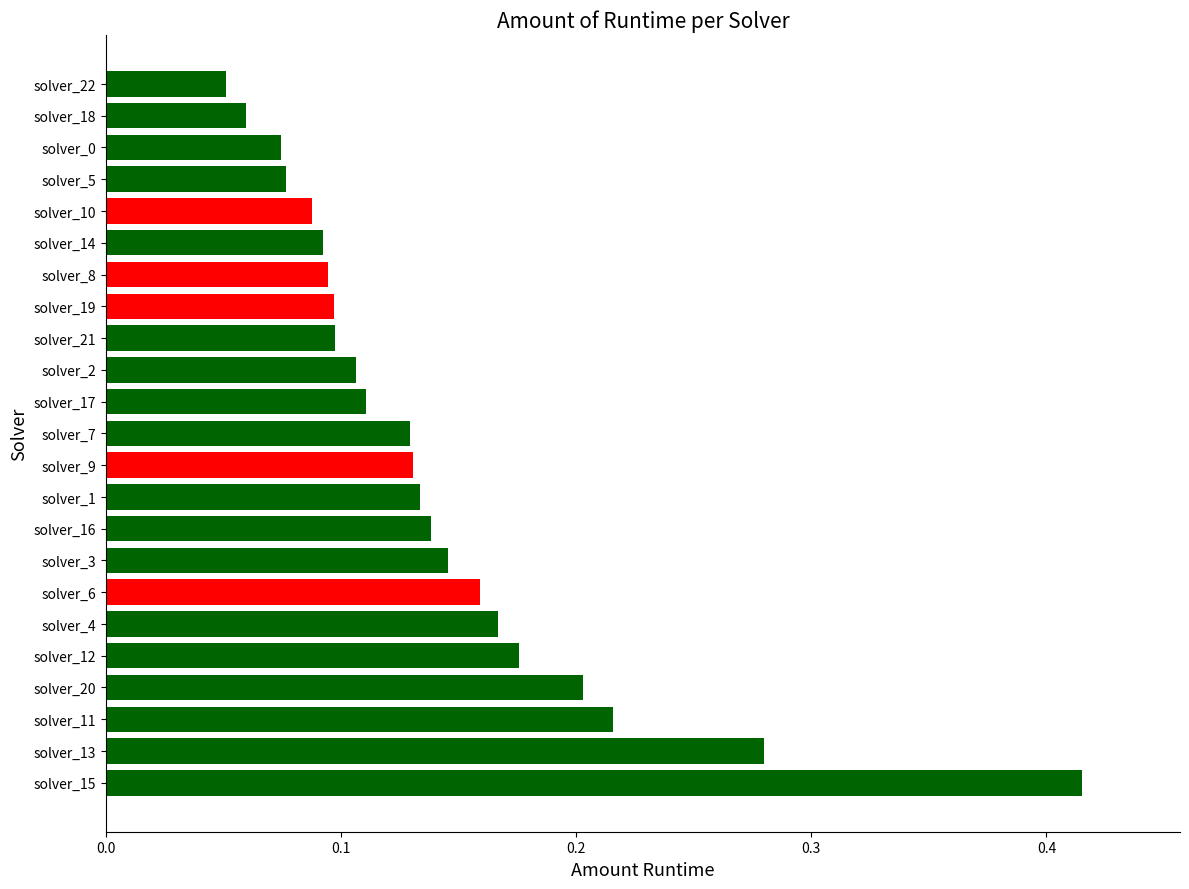

How many values are between 0 and 1?

23